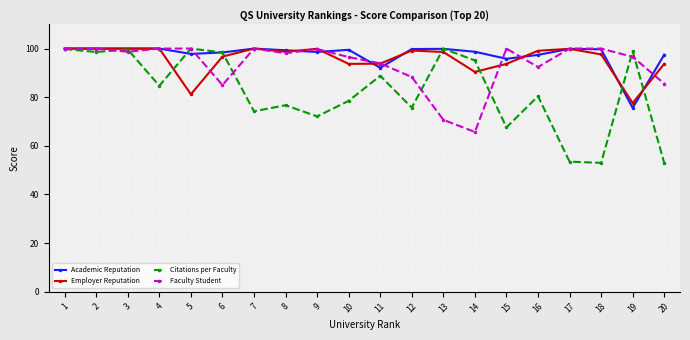

How many data points does each series have?

20